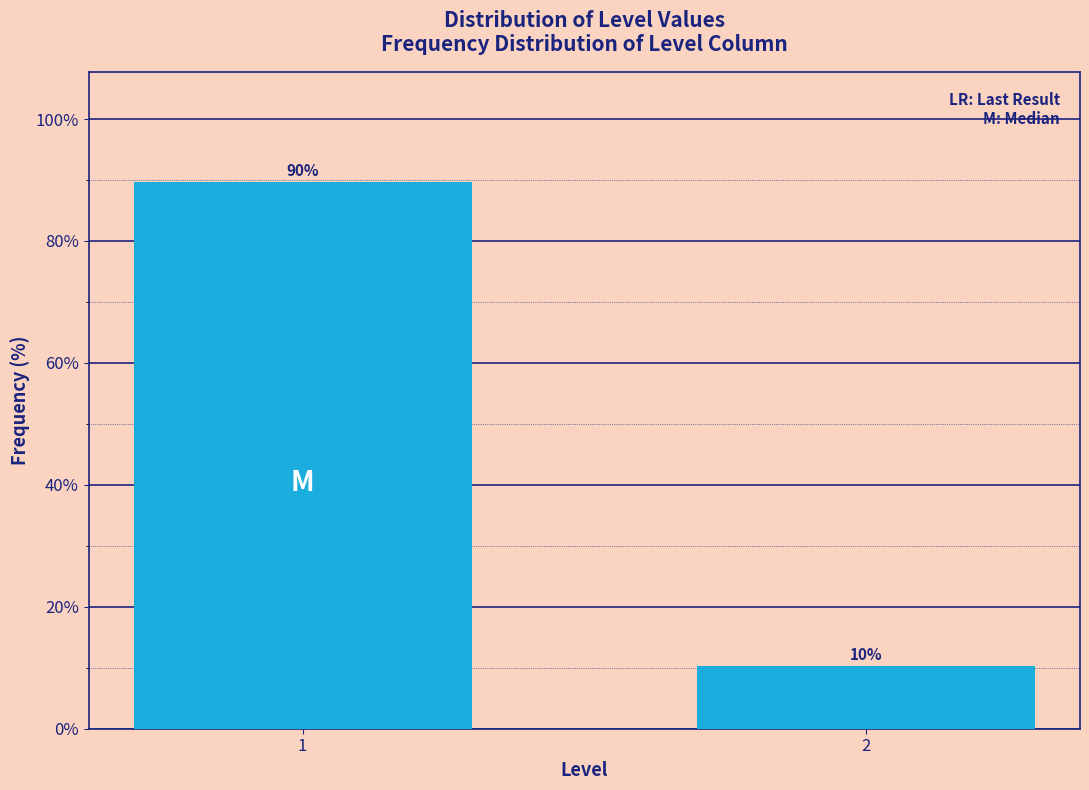

What is the value of the 1st bar from the left?

89.7